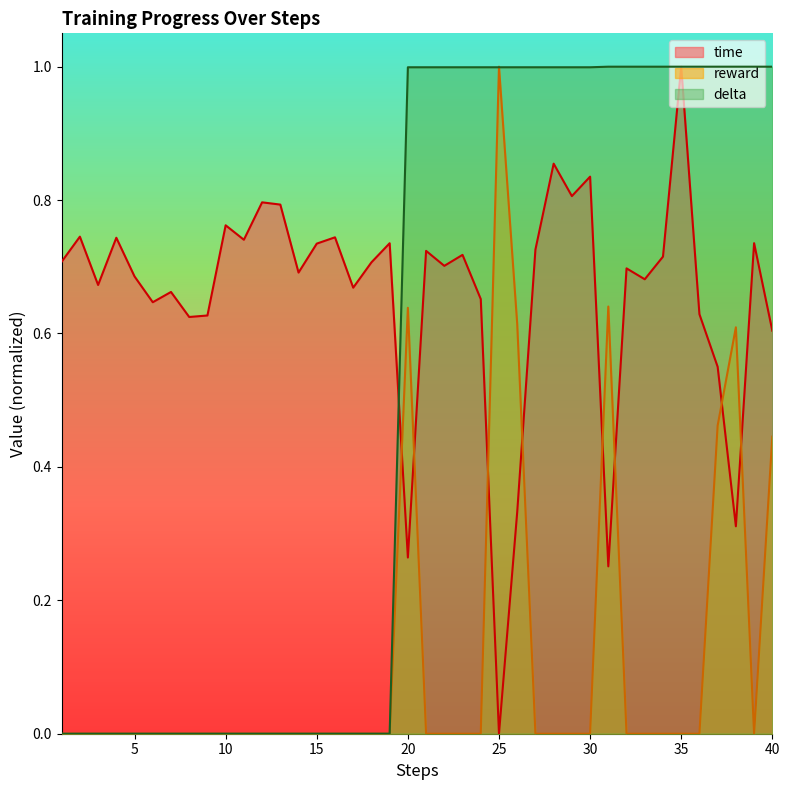

What value does the reward series have at 38?

0.6